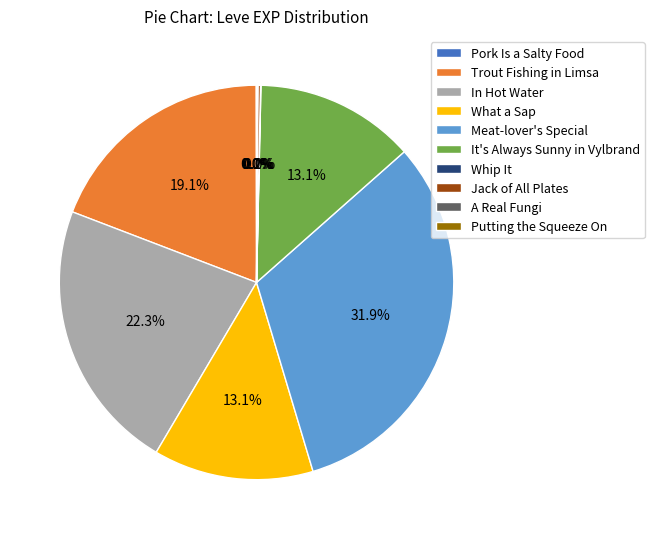

Is there a majority slice in this chart?

No